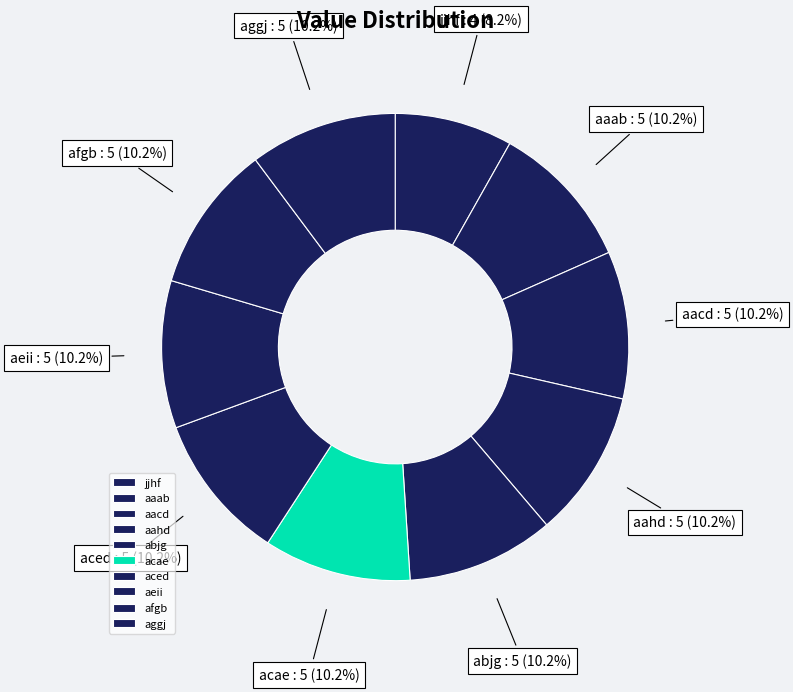

The aeii slice represents 10% of the pie. True or false?

True